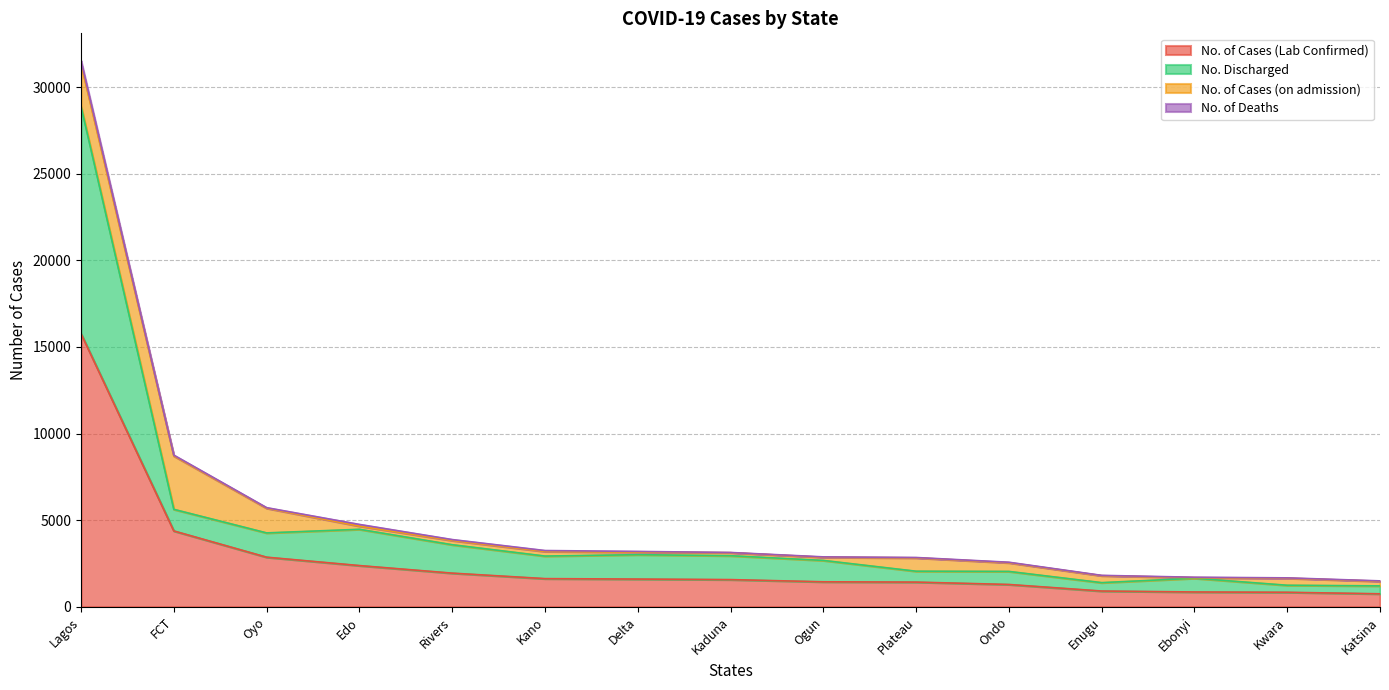

What is the lowest value of the No. of Cases (Lab Confirmed) series?

746